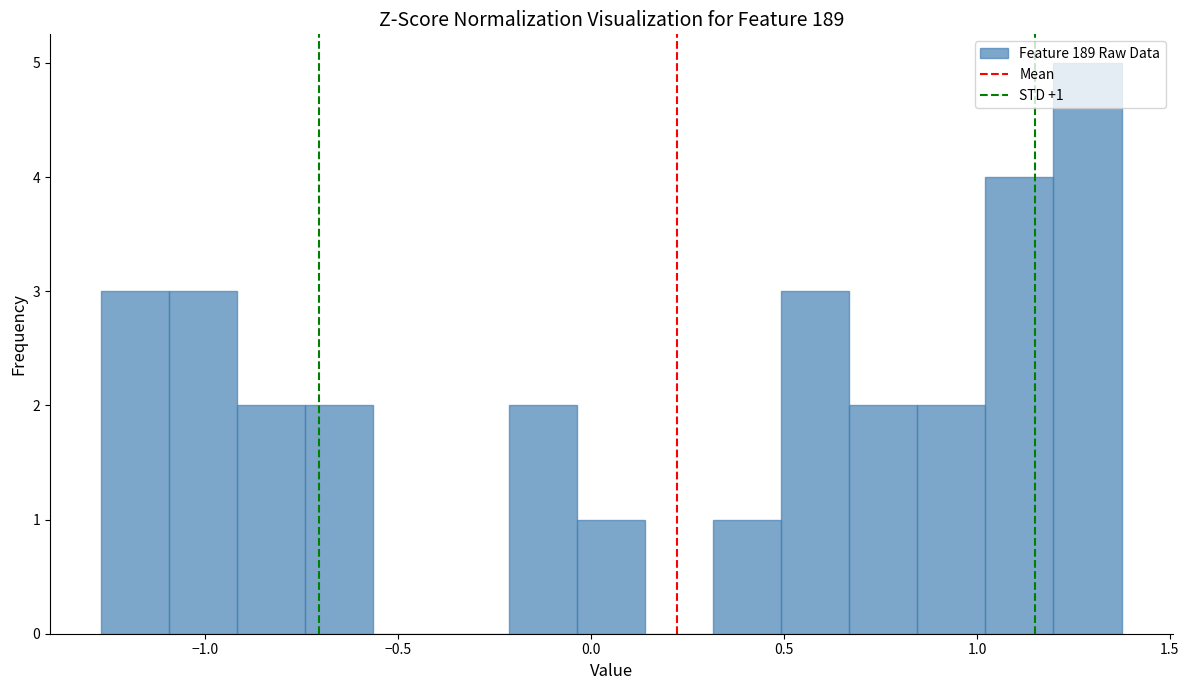

Read against the x-axis, roughly where is the centre of the tallest bar?

1.30